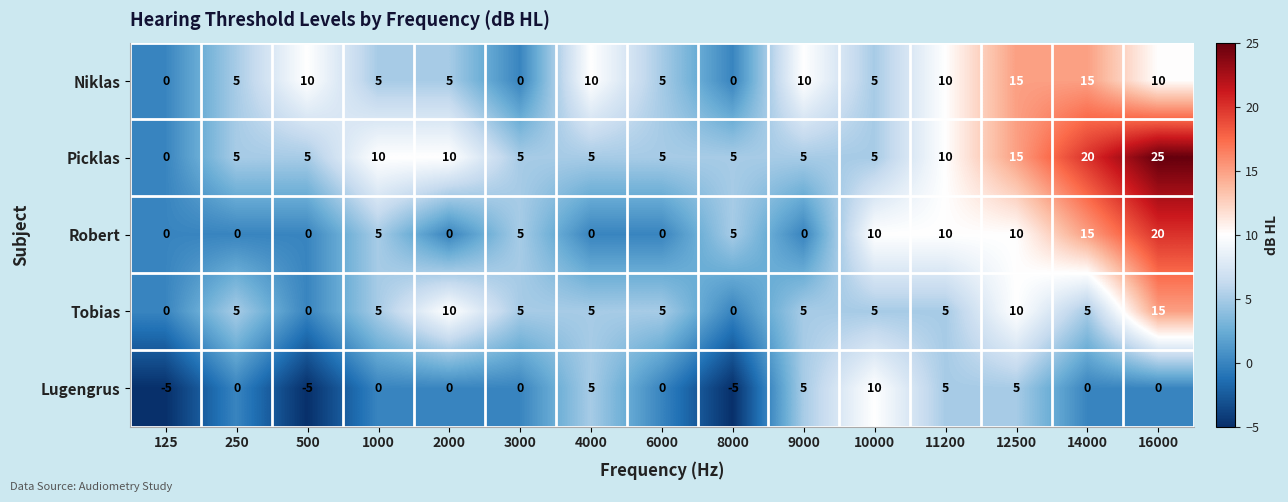

What value does the Niklas series have at 10000, to the nearest 5?

5